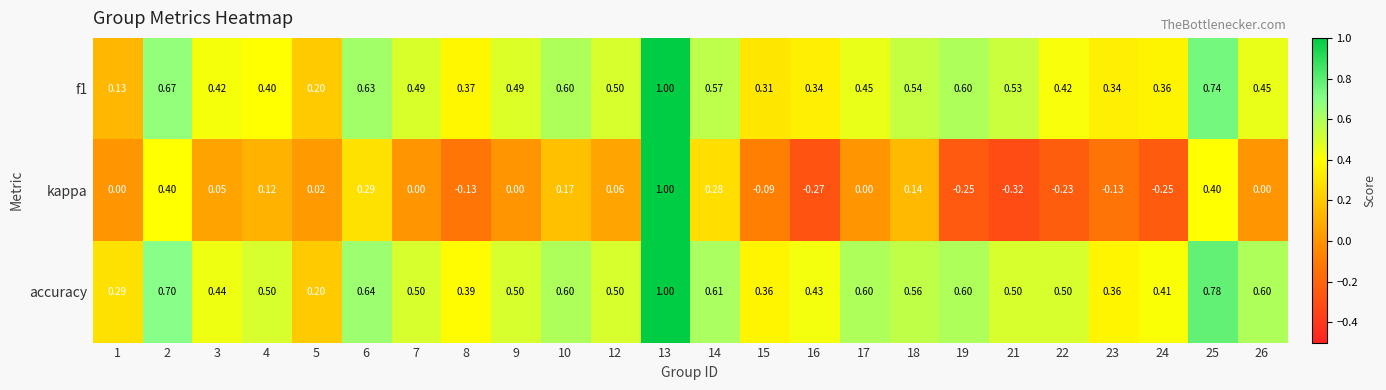

Which label corresponds to the largest value in the chart?

13